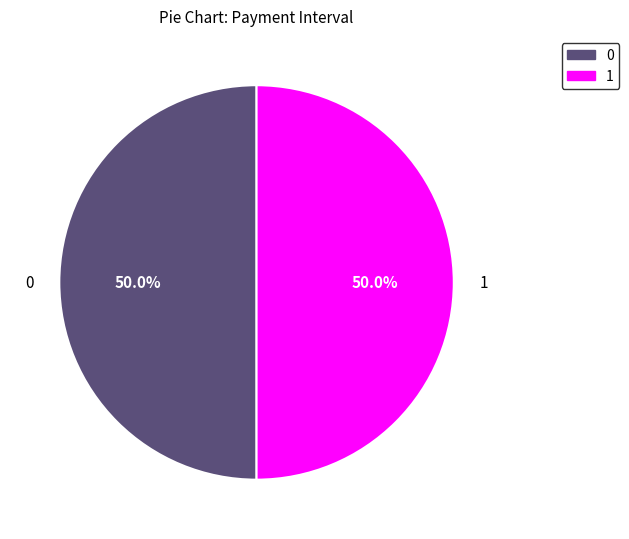

To the nearest percent, what is the difference between the largest and smallest slice percentages?

0%